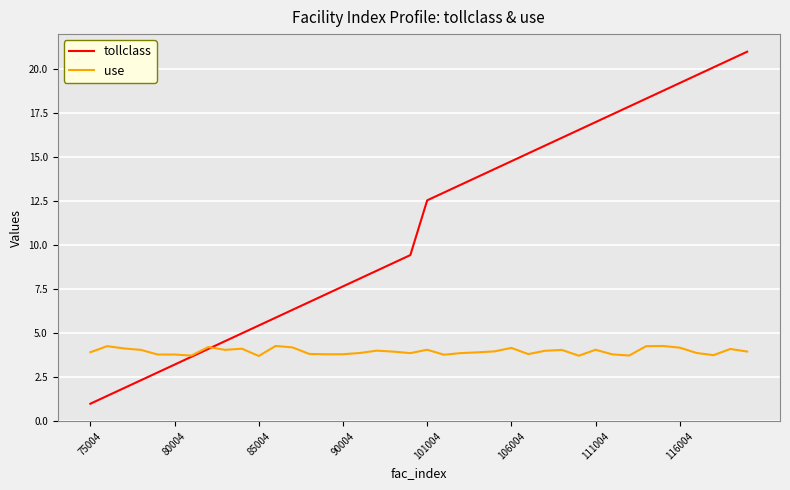

True or false: use and tollclass cross at least once.

True